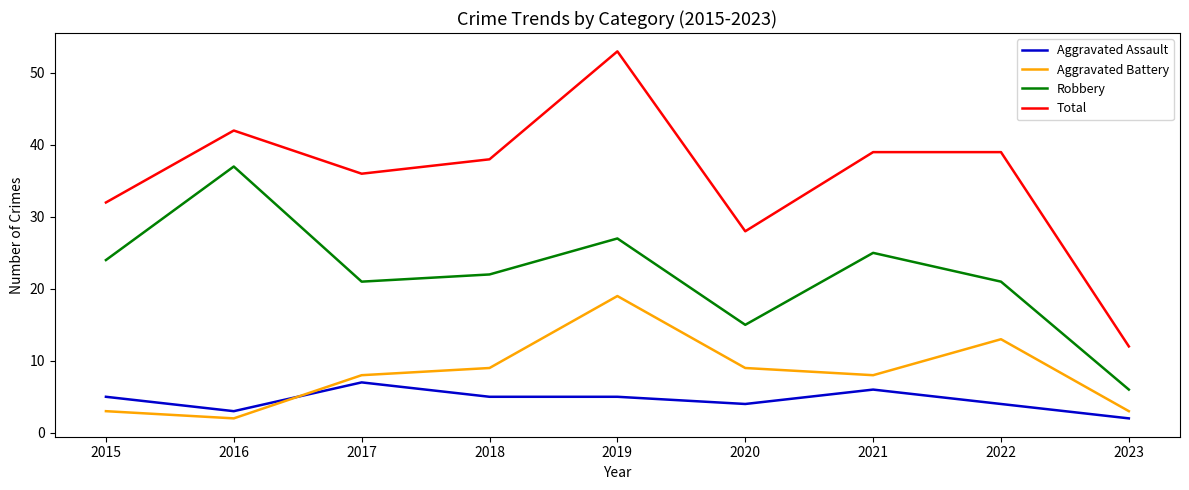

What is the spread (max minus min) of values at 2016?

40